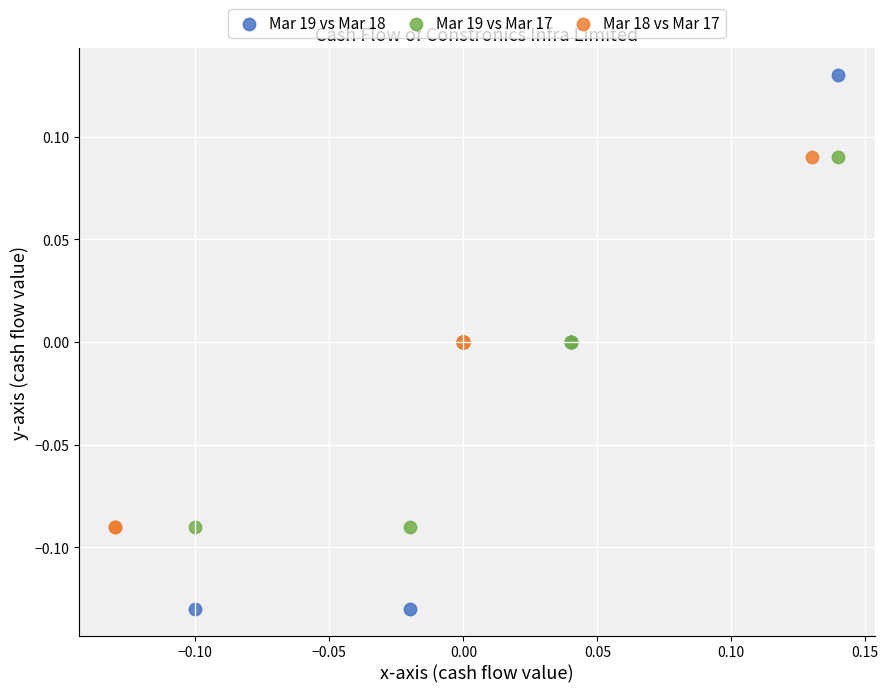

Which series reaches the maximum Y coordinate?

Mar 19 vs Mar 18